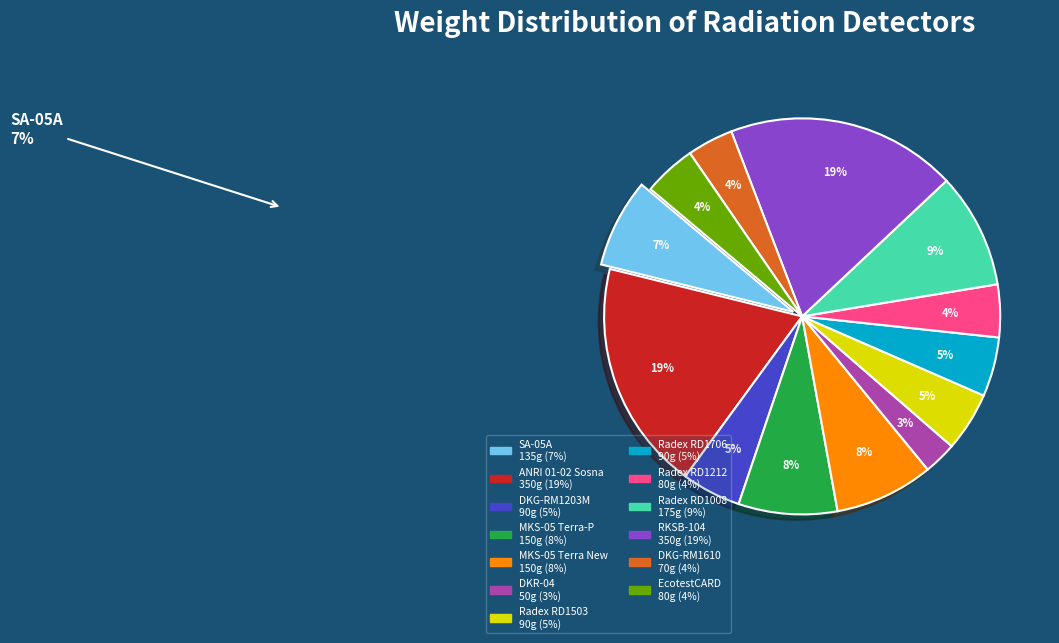

To the nearest percent, what is the difference between the largest and smallest slice percentages?

16%